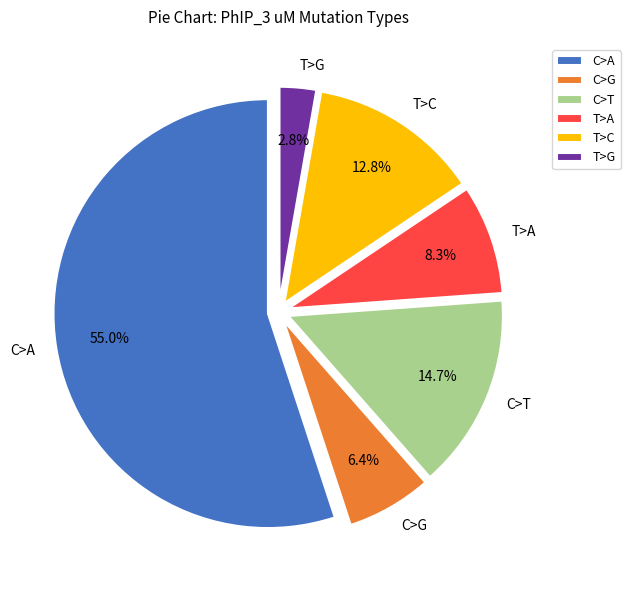

To the nearest percent, what is the average slice percentage?

17%